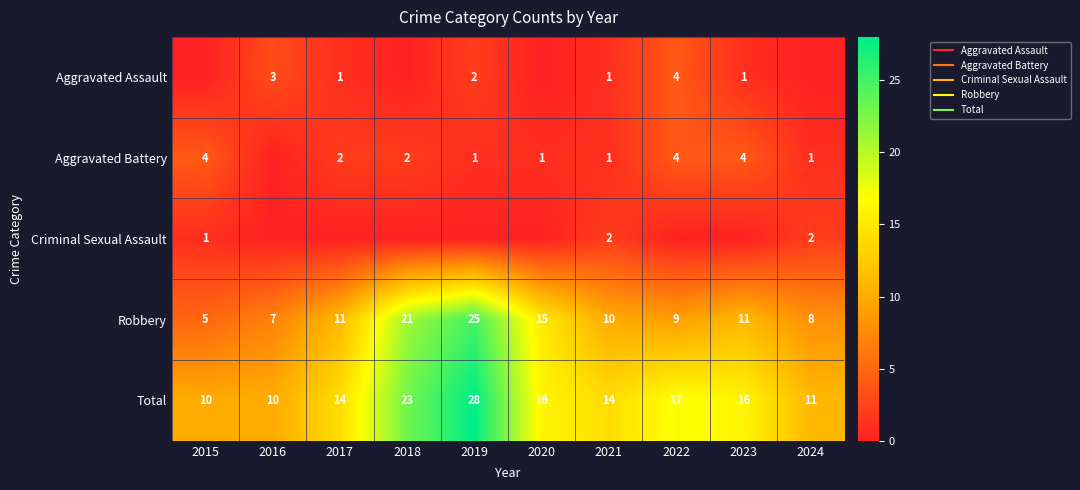

What is the maximum value for Criminal Sexual Assault?

2